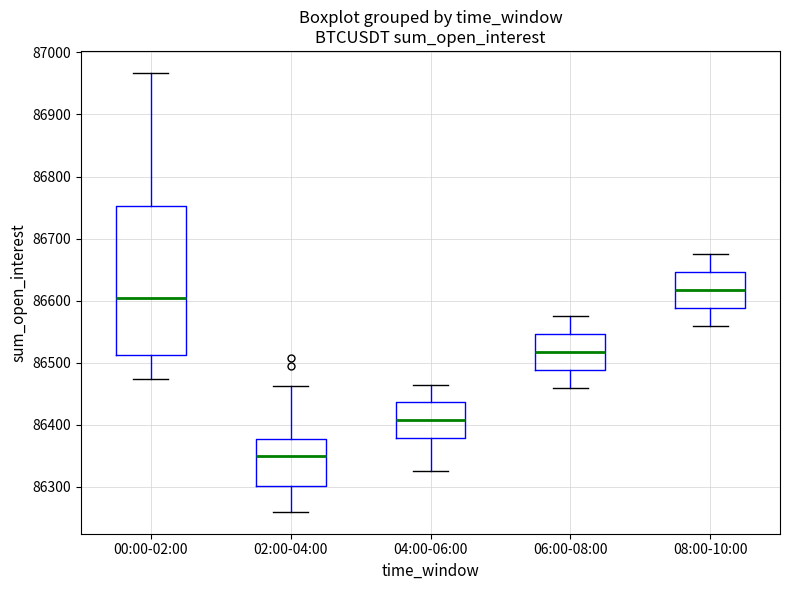

Which box has the highest median line?

08:00-10:00